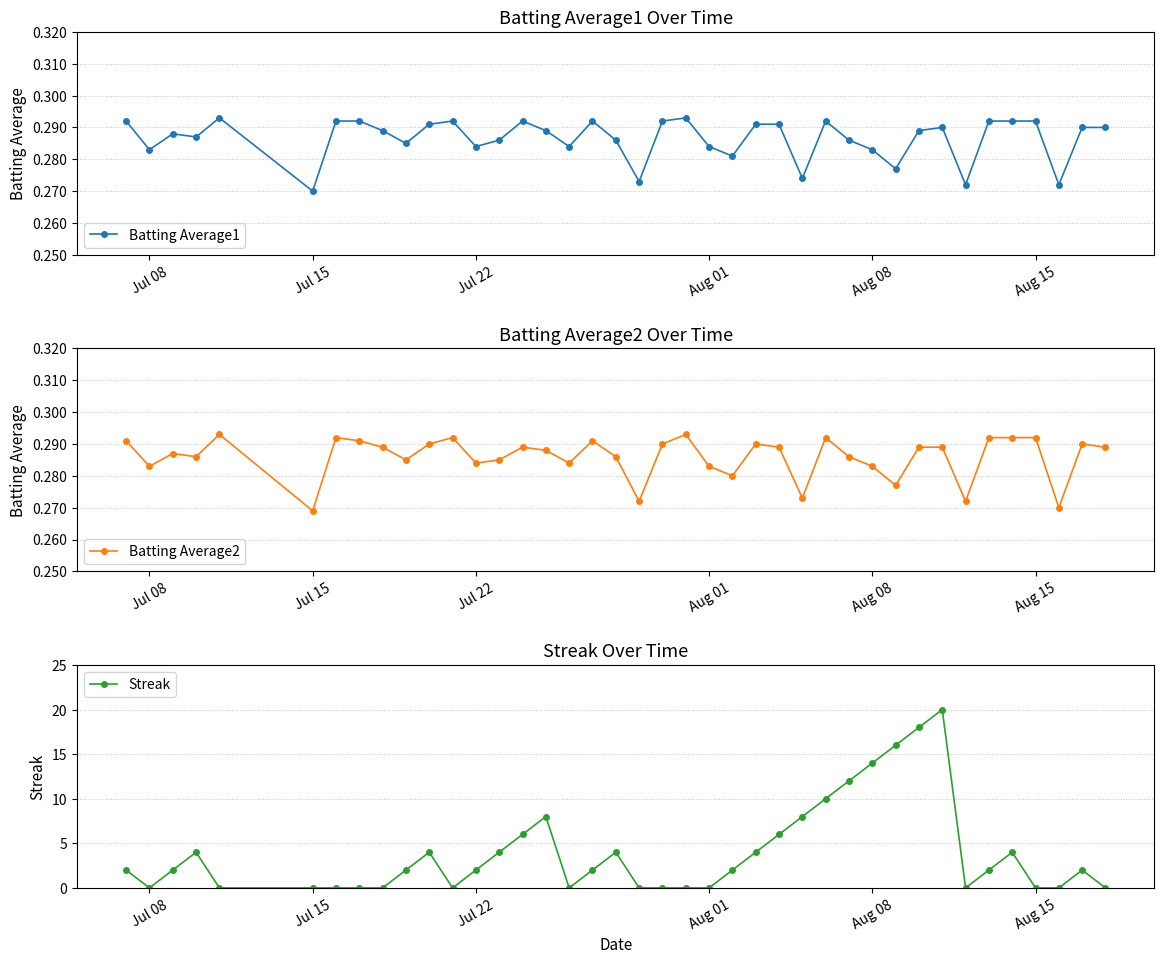

True or false: Batting Average2 and Batting Average1 intersect in this chart.

False